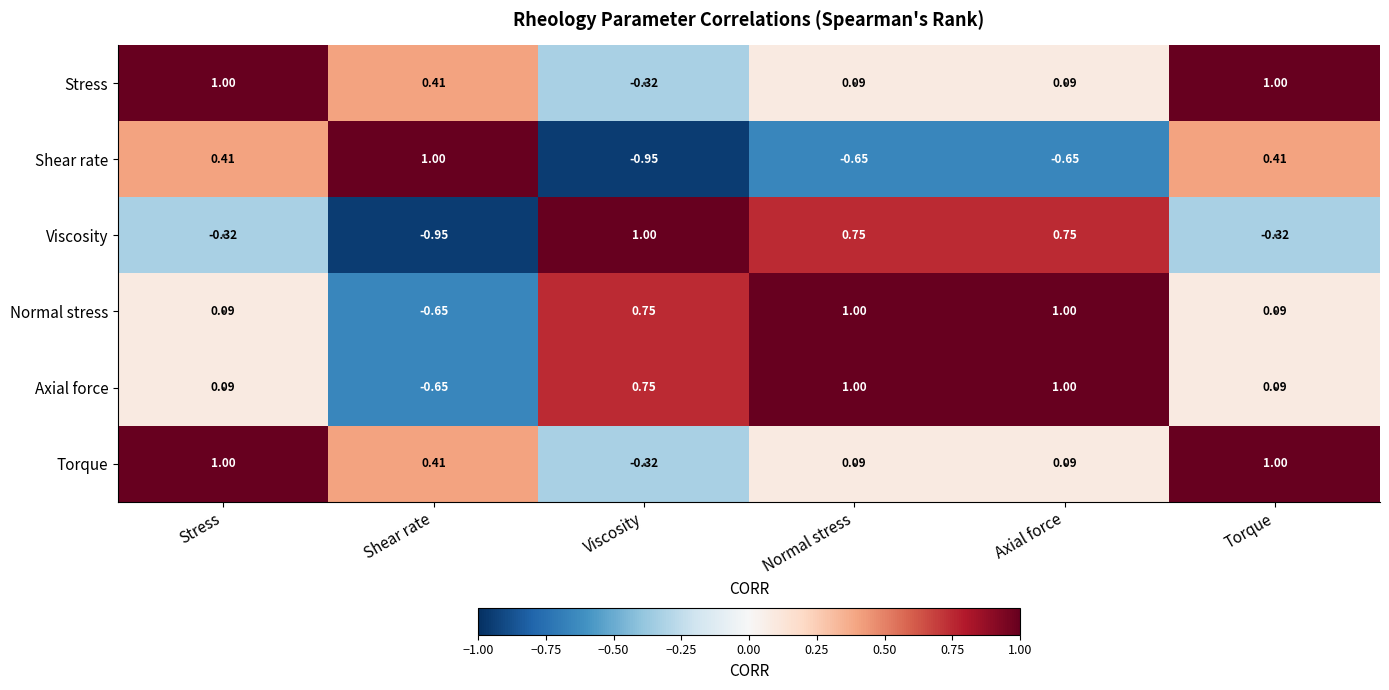

Is the value of Axial force at Normal stress greater than the value of Shear rate at Stress?

Yes